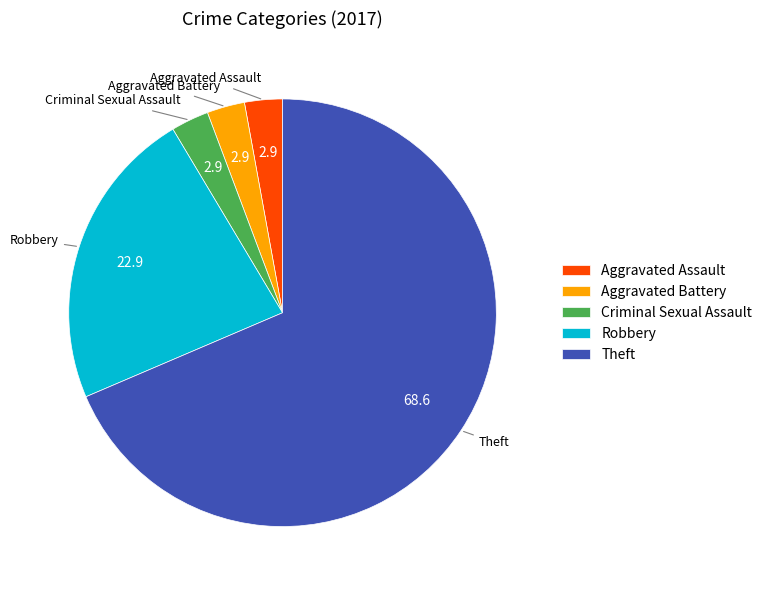

Which category has the biggest portion of the pie?

Theft